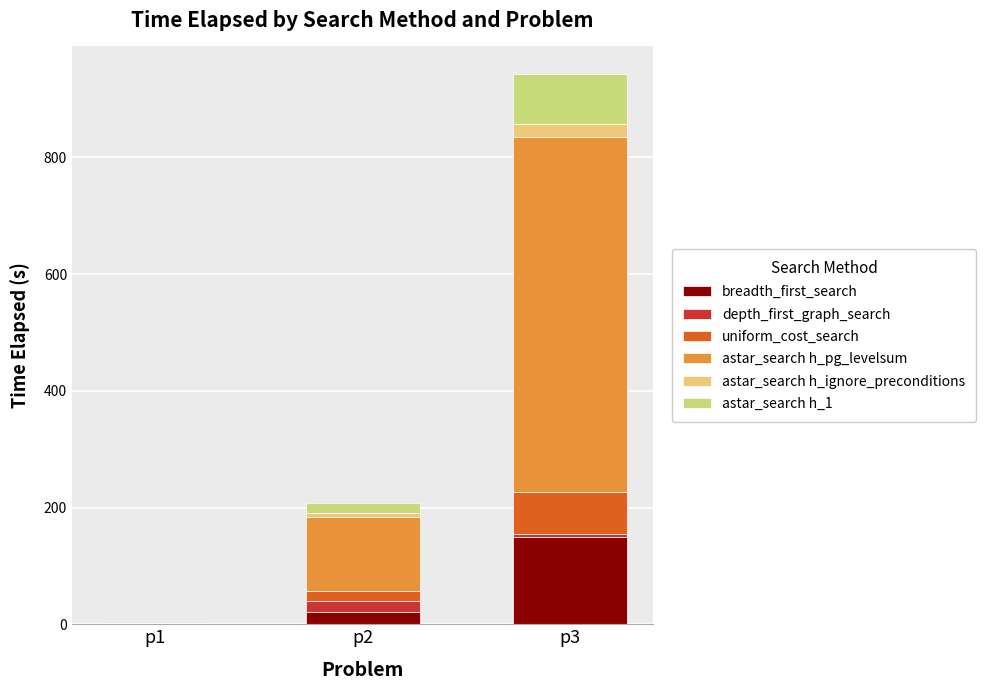

Does the chart contain stacked bars?

Yes